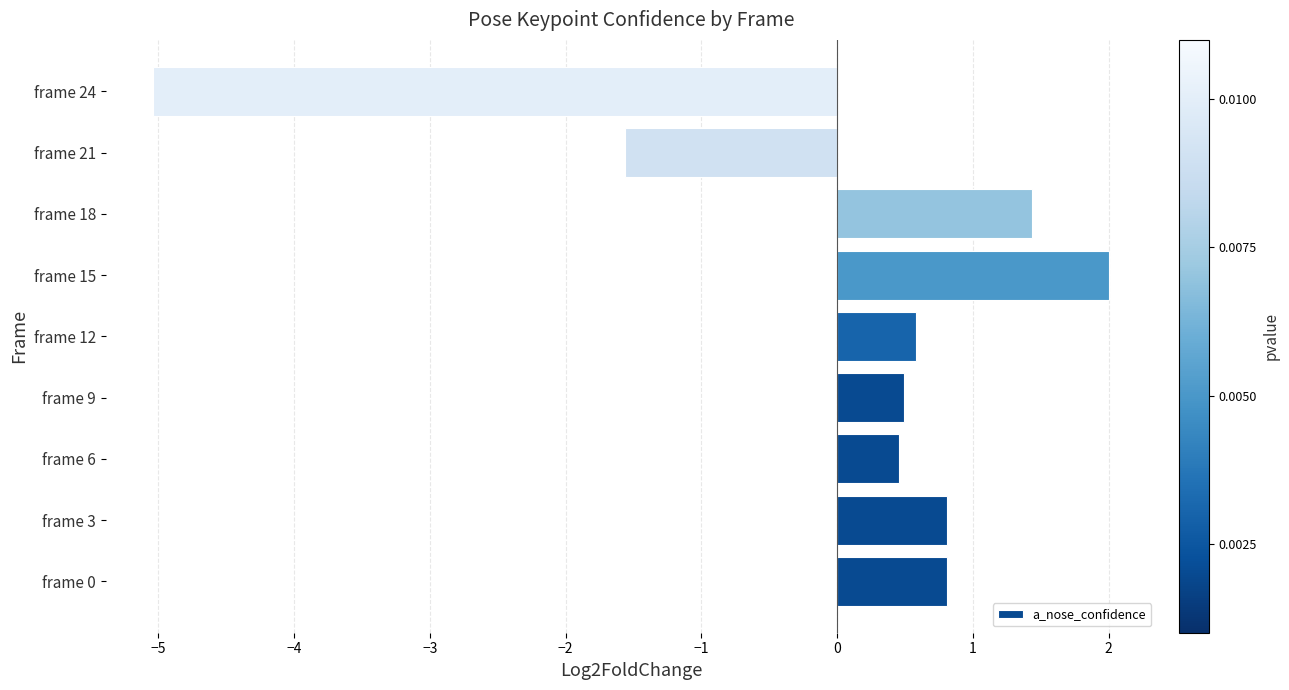

Where is the data nearest to the value -1?

frame 21